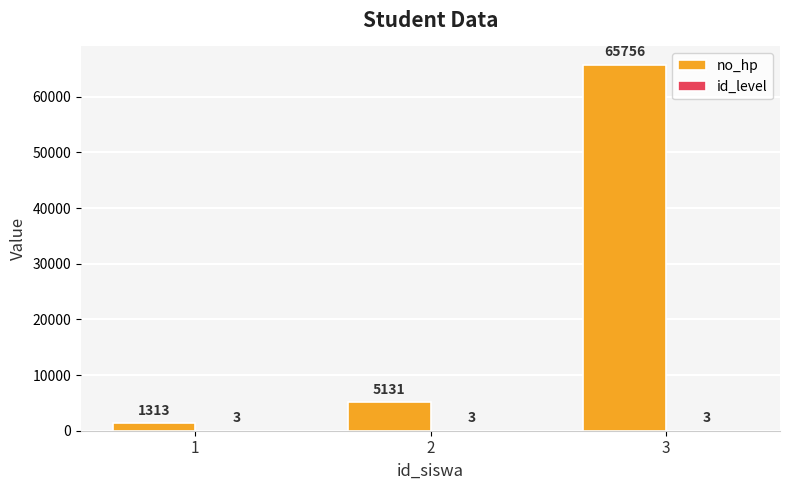

Is it true that no_hp equals 1313 at 1?

True